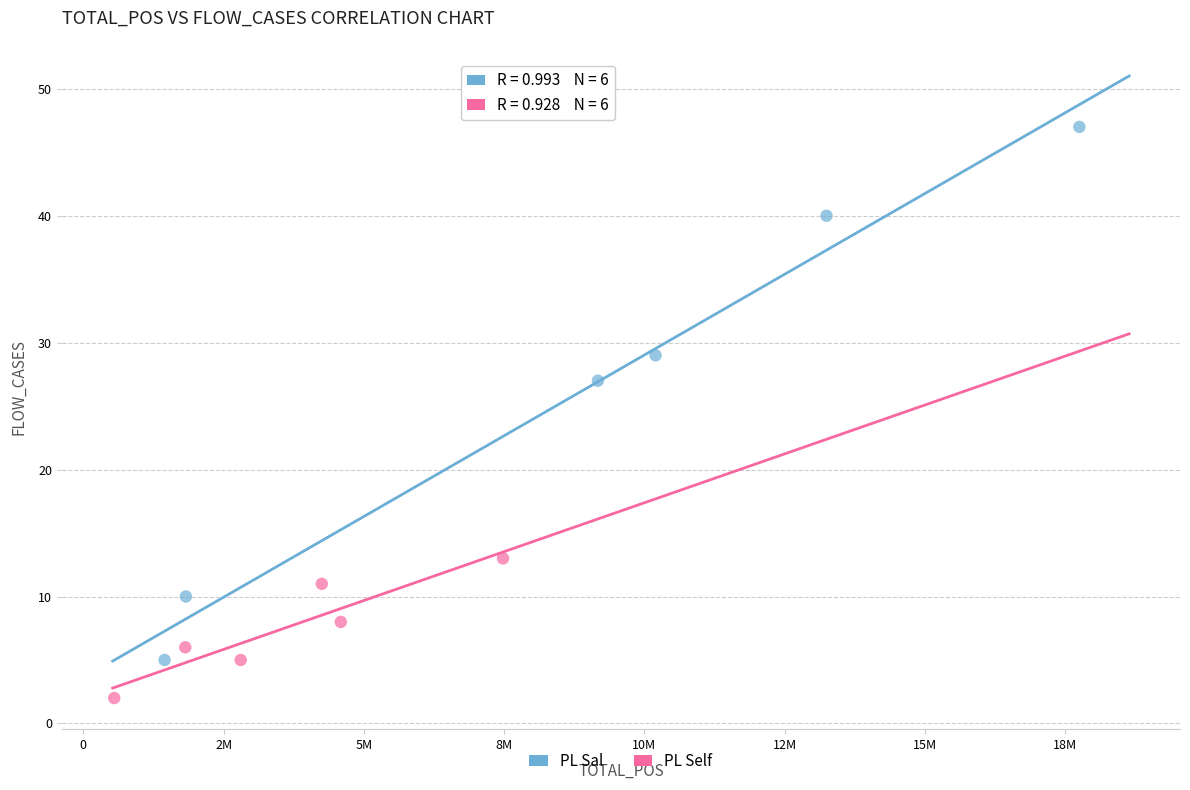

Which series reaches the minimum Y coordinate?

PL Self